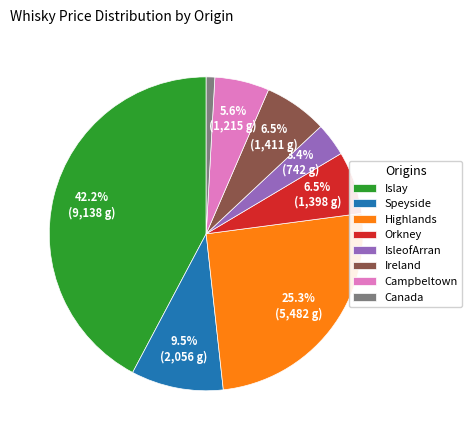

What is the ratio of the value at Highlands to the value at Campbeltown?

4.5